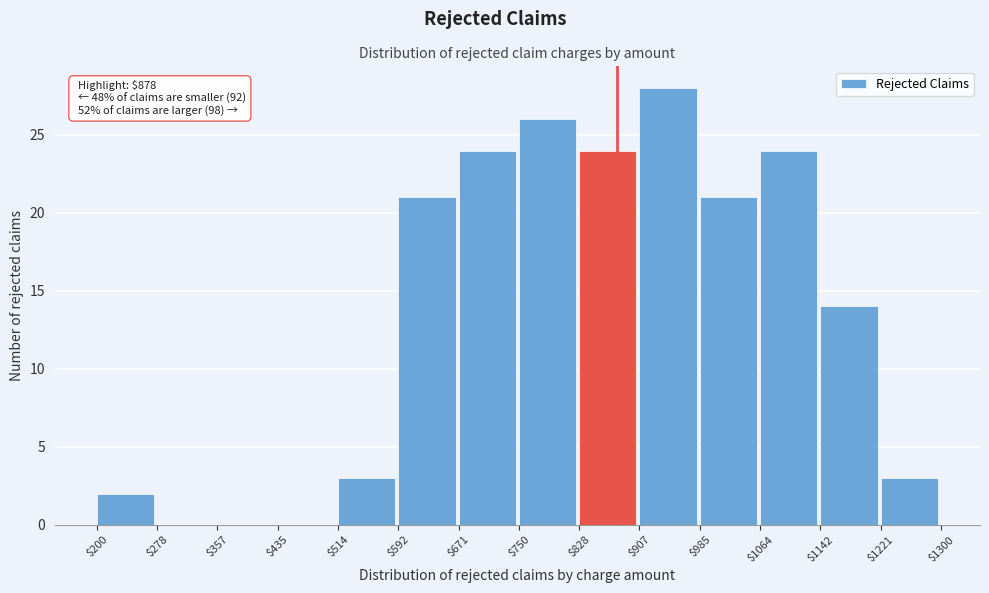

Over which range of the x-axis is the bar tallest?

$907 to $985